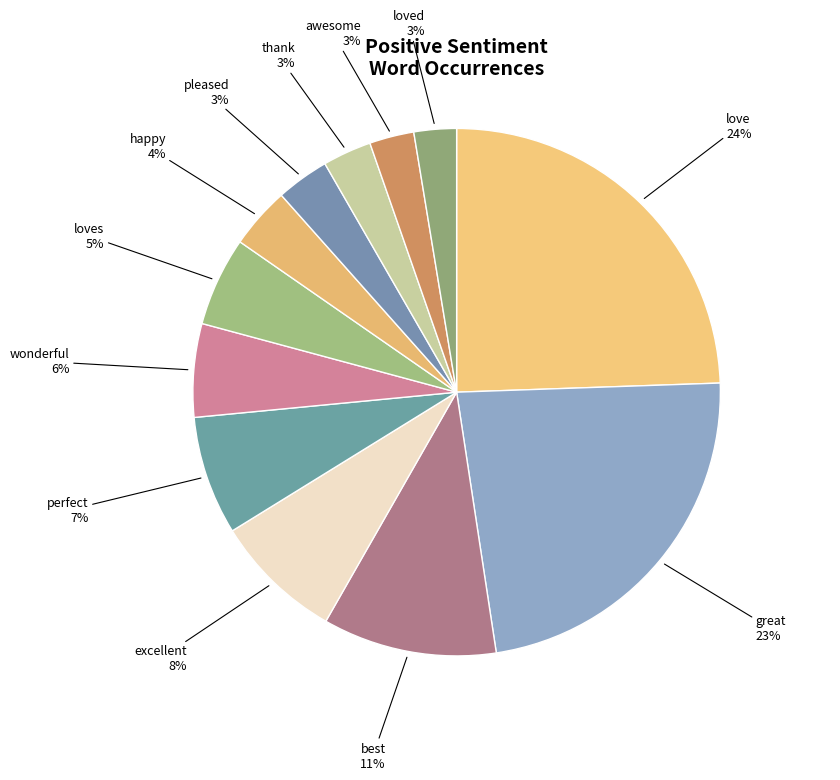

To the nearest percent, what is the average slice percentage?

8%